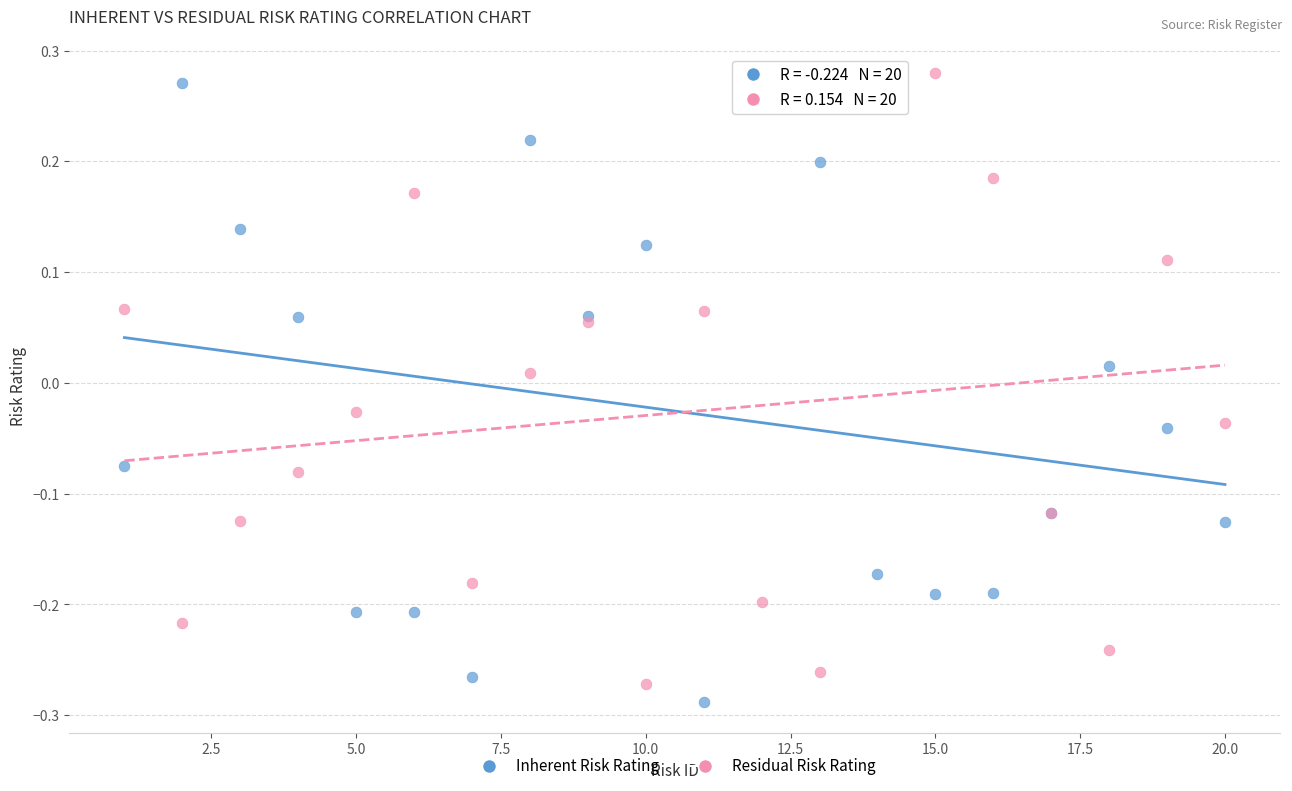

What is the X range (max minus min) for the scatter plot?

19.0